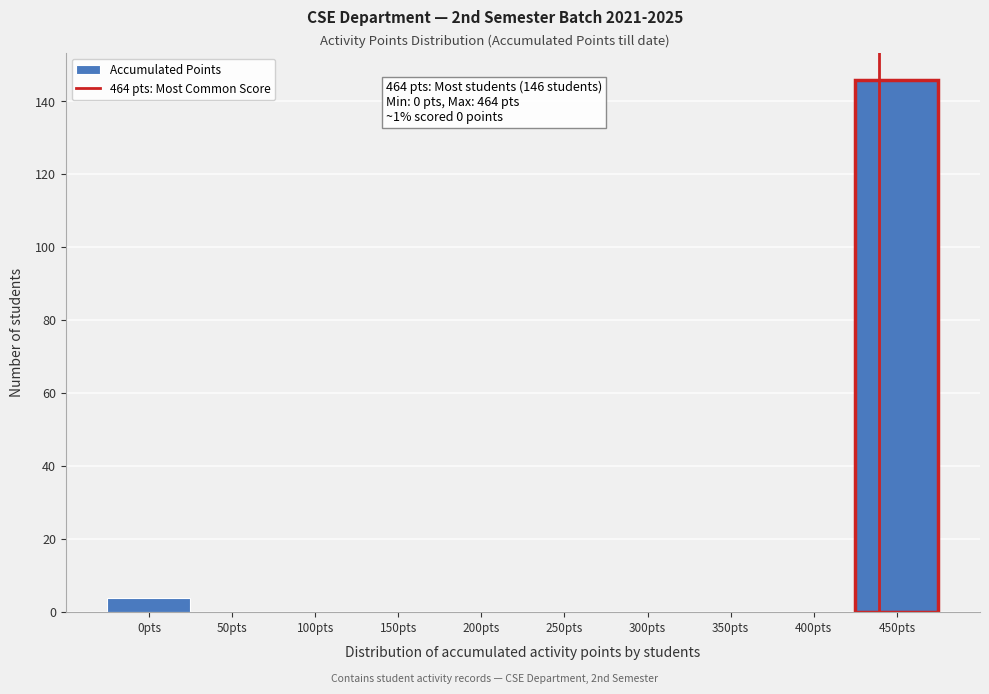

Reading left to right, what are all the values shown in this chart?

0pts=4	50pts=0	100pts=0	150pts=0	200pts=0	250pts=0	300pts=0	350pts=0	400pts=0	450pts=146